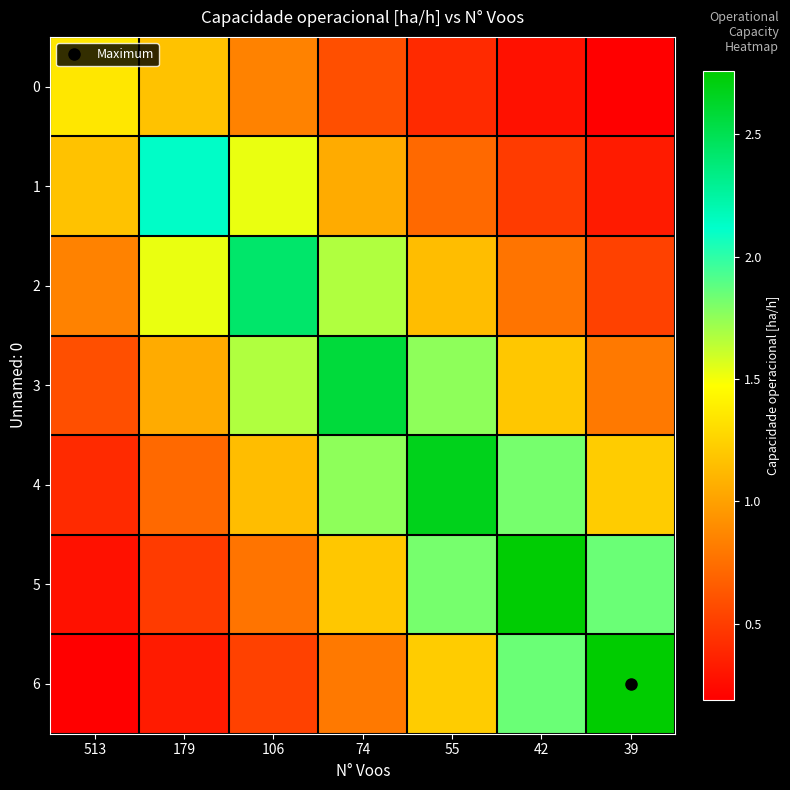

What is the total value across all series at 513?

4.8